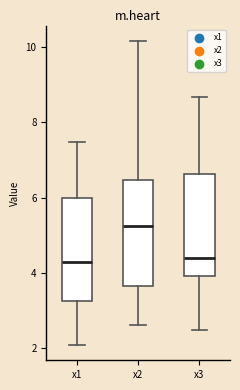

Where does the median line of the box for x2 sit on the y-axis? The values are not printed on the chart, so give them approximately, as read against the axis.

5.2